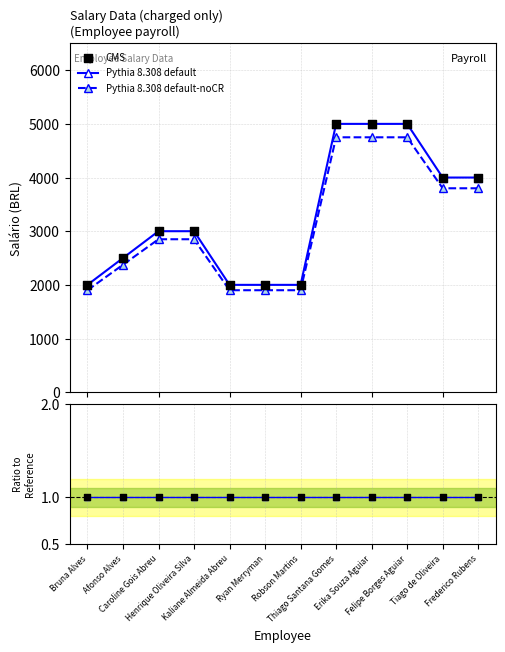

What is the total value across all series at Felipe Borges Aguiar?

14752